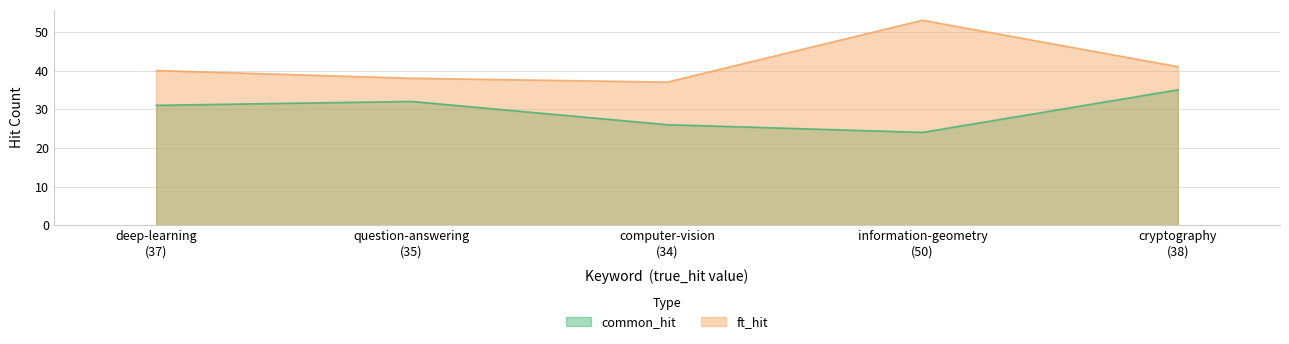

What is the maximum value for common_hit?

35